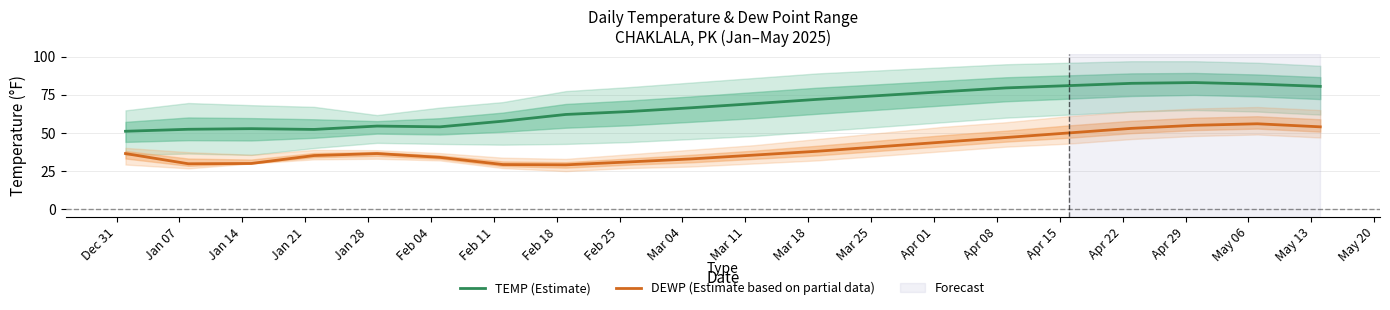

What is the highest value of the DEWP (Estimate based on partial data) series?

56.0